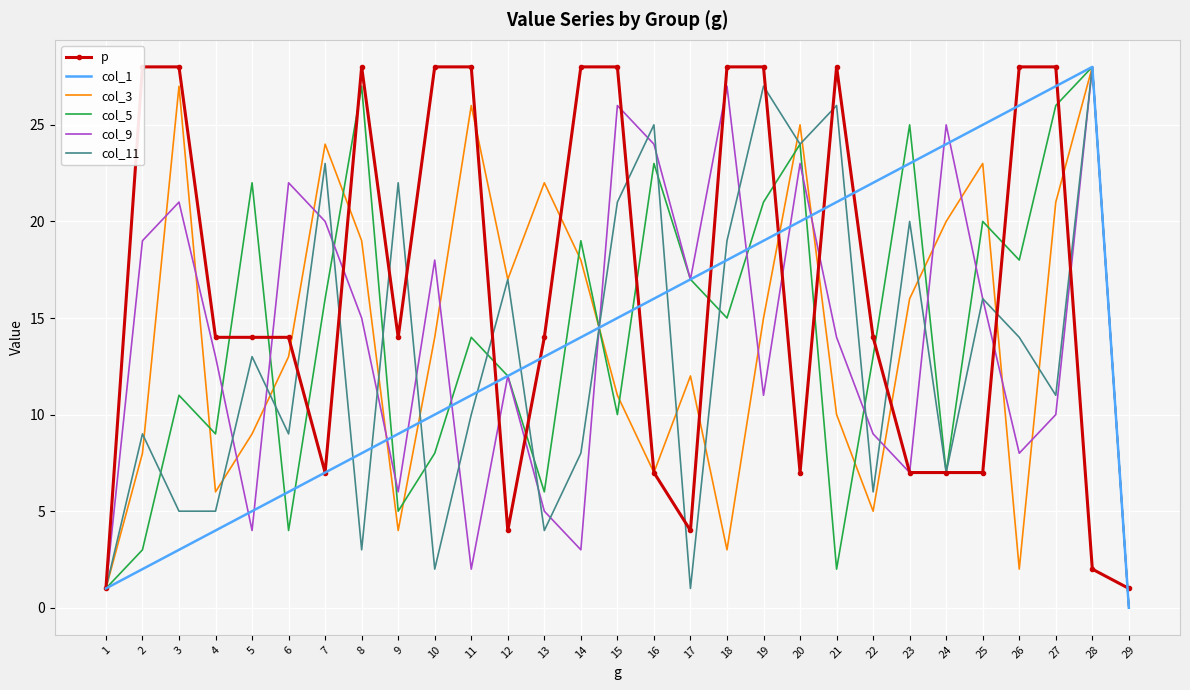

Which category has the highest value across all series?

2